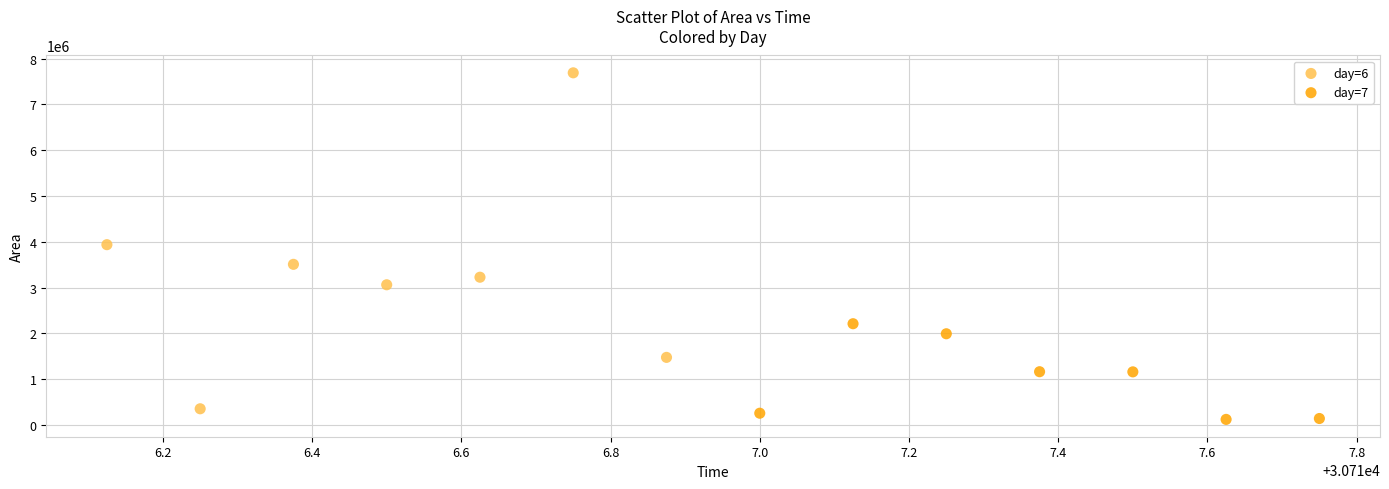

Which series reaches the maximum Y coordinate?

day=6